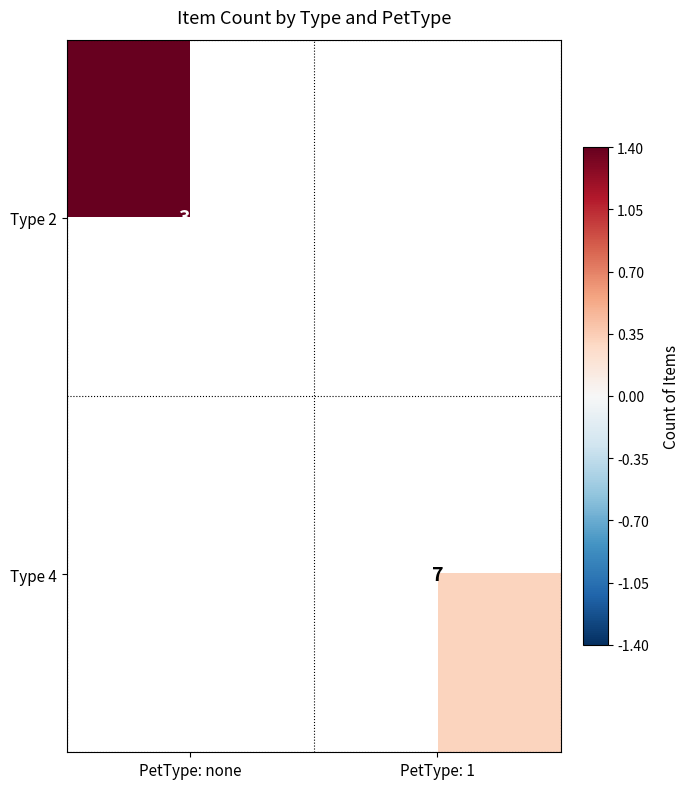

Is the value of Type 4 at PetType: 1 greater than the value of Type 2 at PetType: none?

No